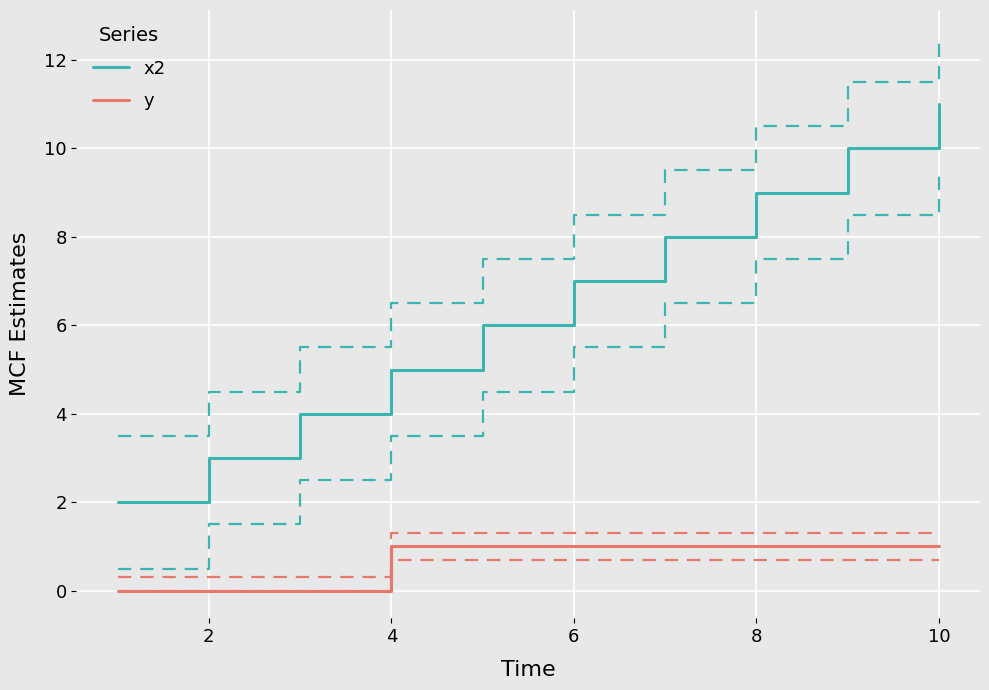

Rank the series by their maximum value, from lowest to highest.

y, x2